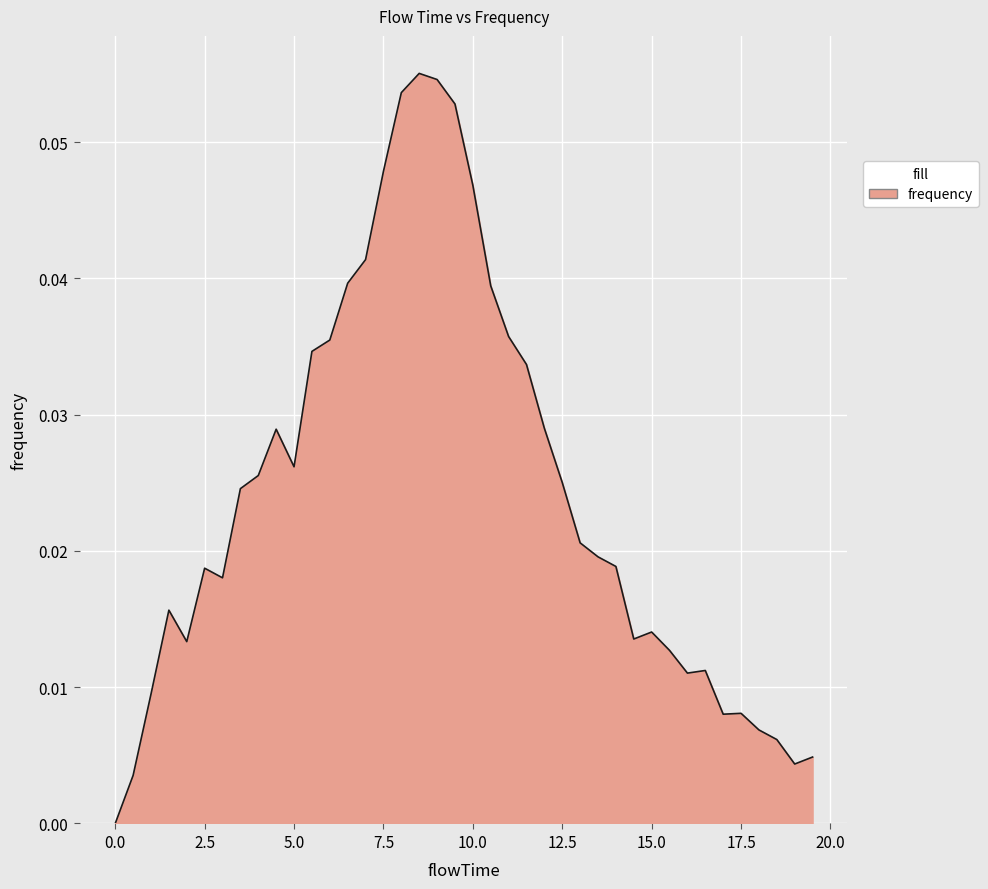

What is the maximum value shown in the chart?

0.1